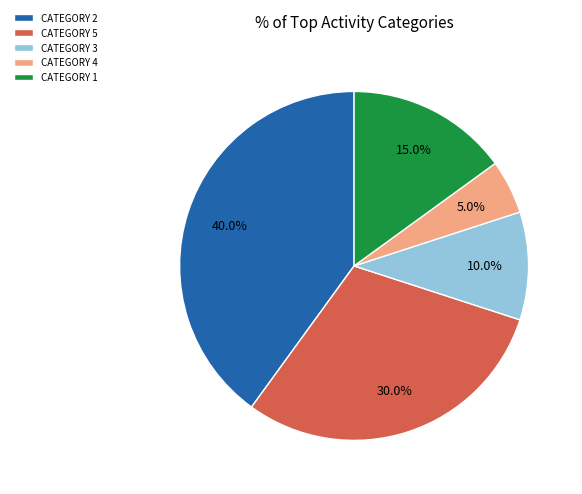

Count the number of slices in the pie.

5